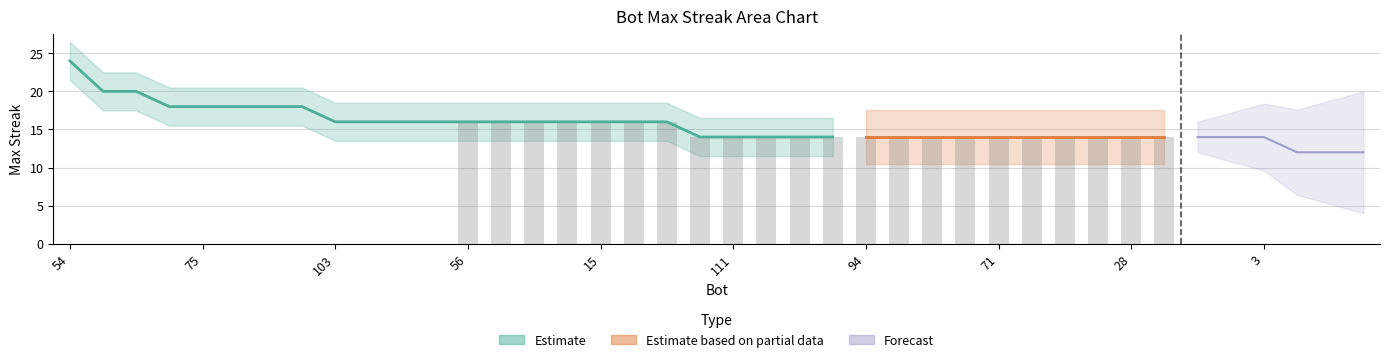

Count the values in the range 14 to 16.

29